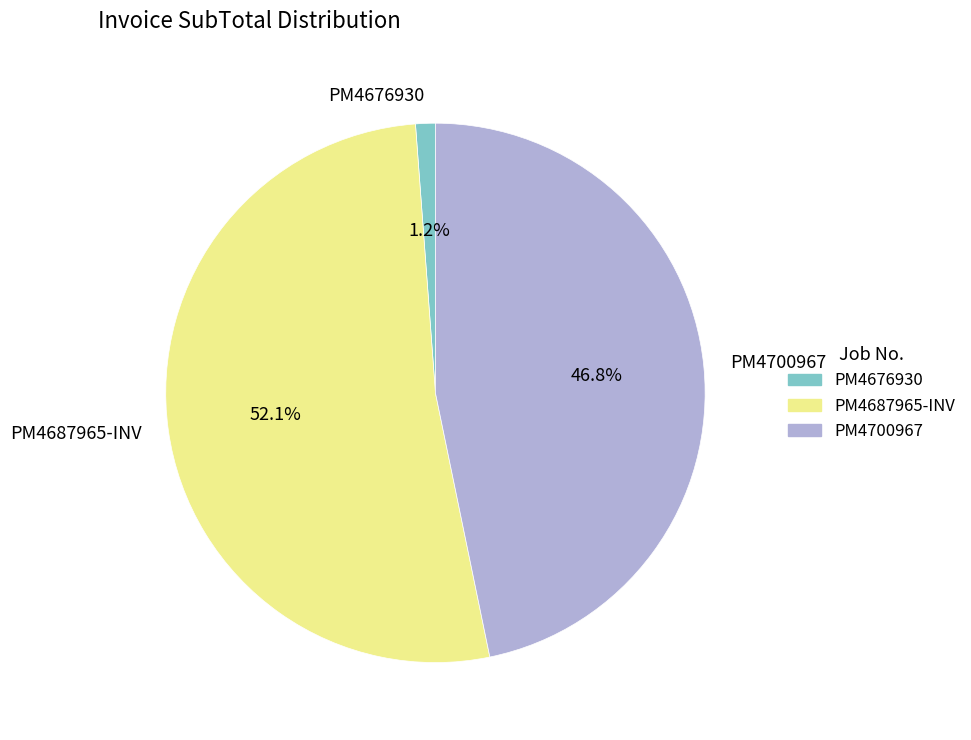

How many segments does this pie chart have?

3